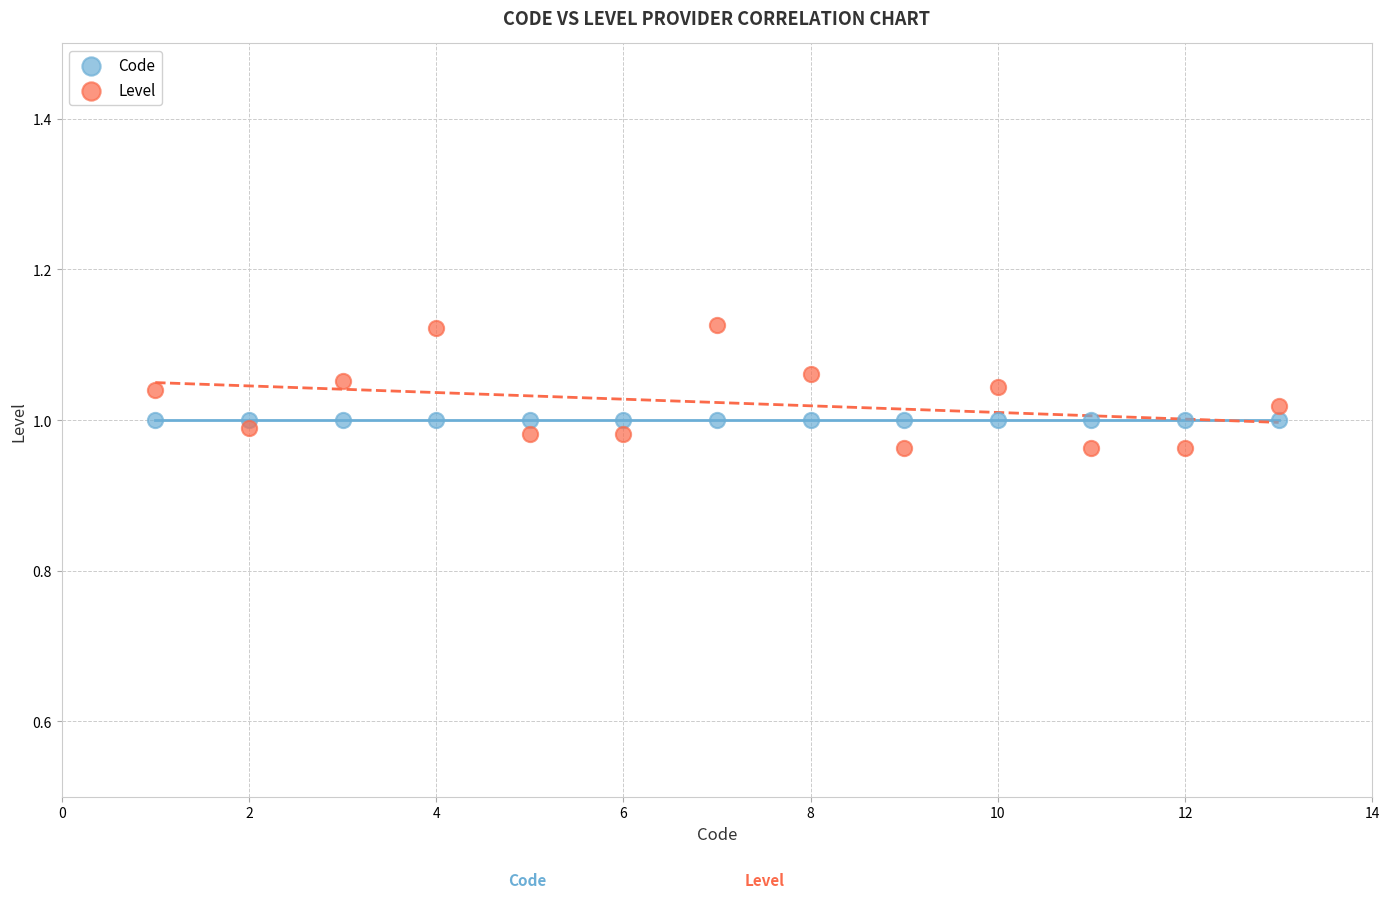

Which series contains the highest Y value?

Level